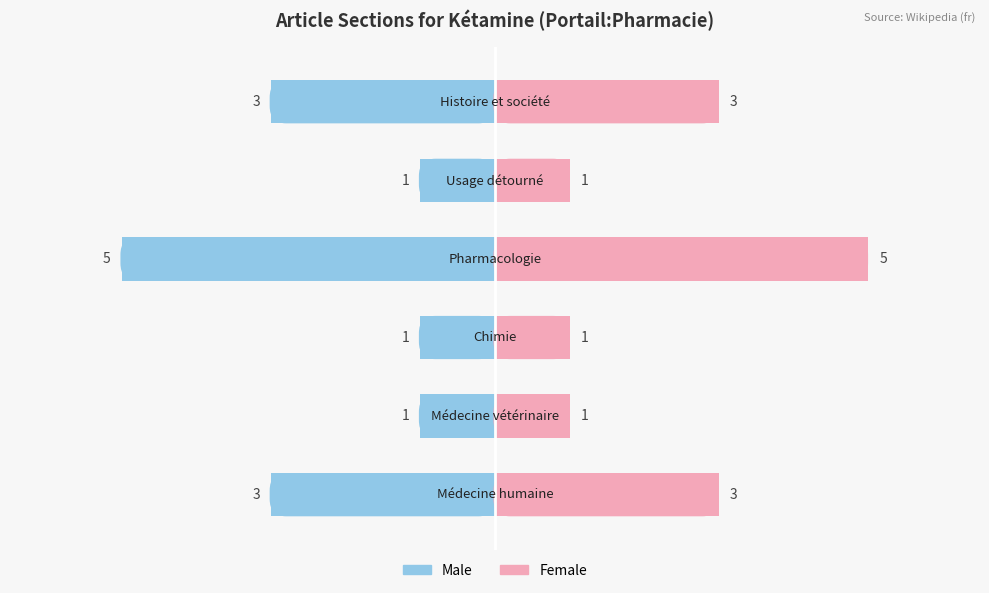

Which series changed the most between 0 and 2?

Male